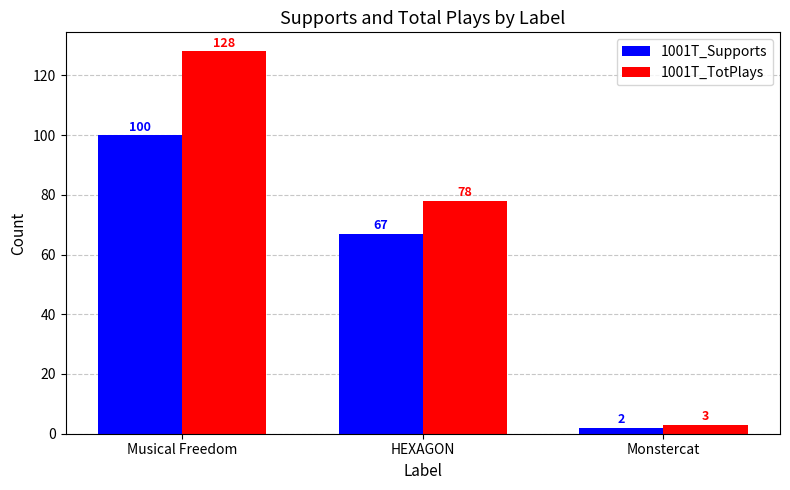

Between Musical Freedom and HEXAGON, which series saw the biggest shift?

1001T_TotPlays